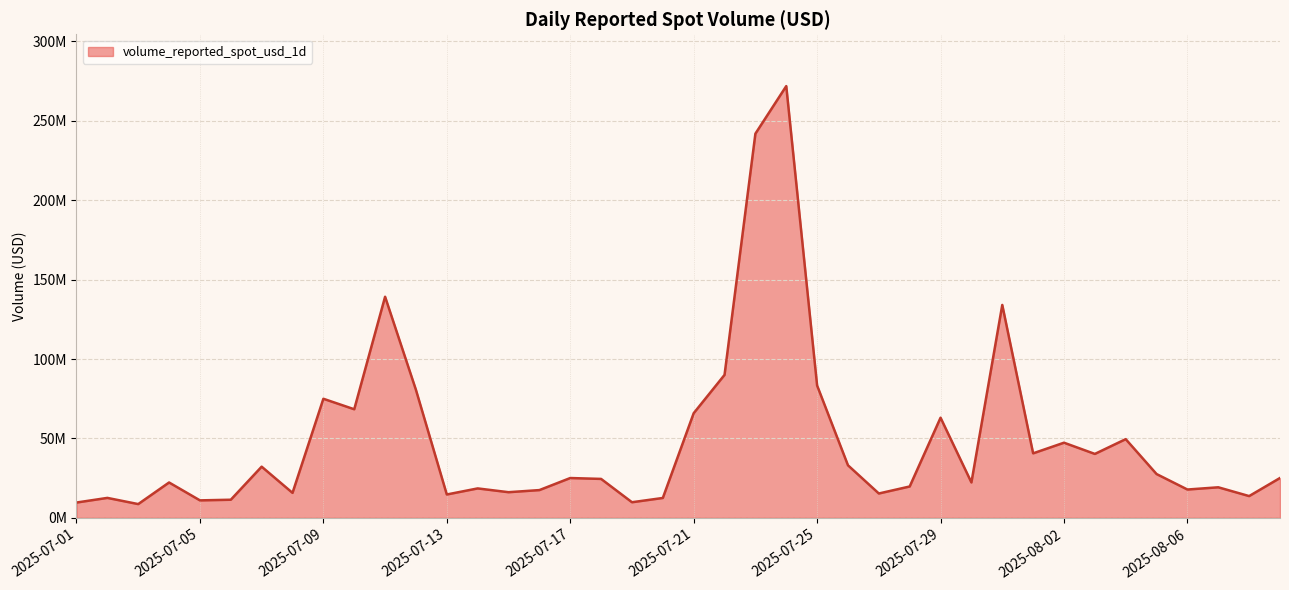

Count the number of values greater than 25046076.

20